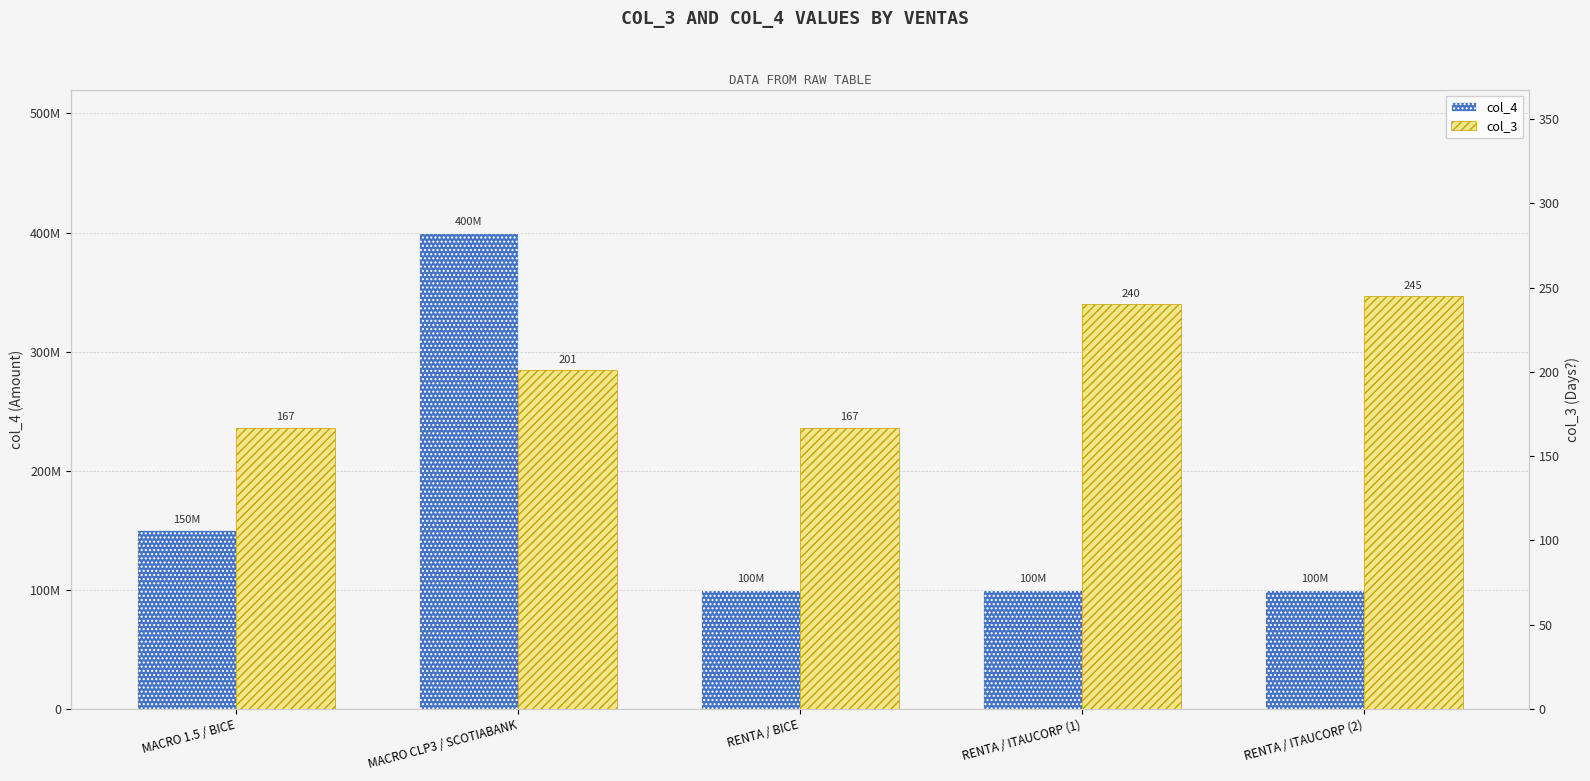

Which series has the largest total across all categories?

col_4